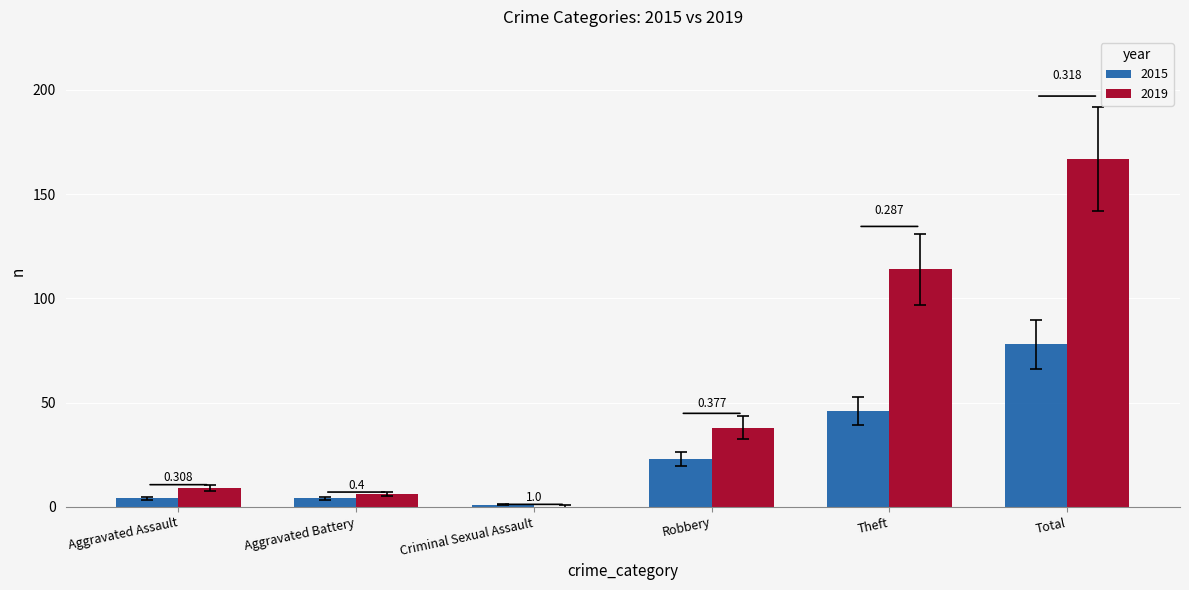

List the labels in order of 2015 value, largest first.

Total, Theft, Robbery, Aggravated Assault, Aggravated Battery, Criminal Sexual Assault